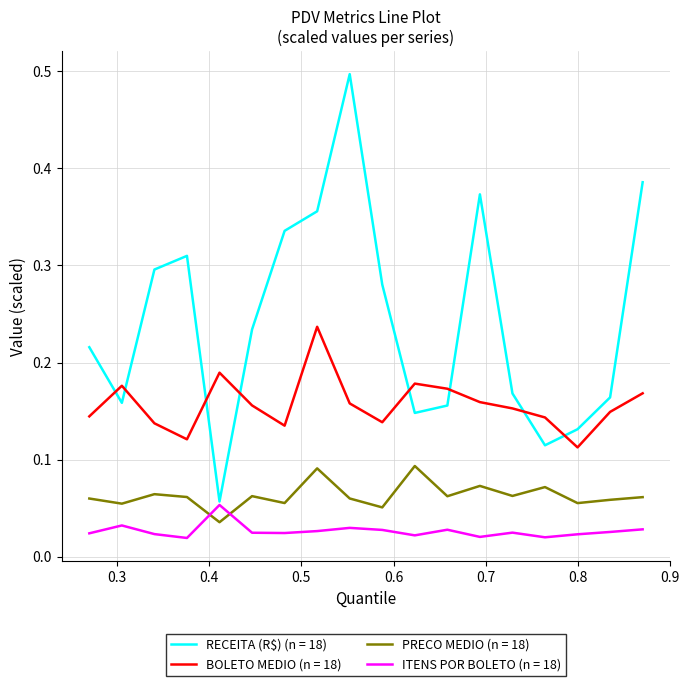

What is the highest value of the RECEITA (R$) (n = 18) series?

0.5